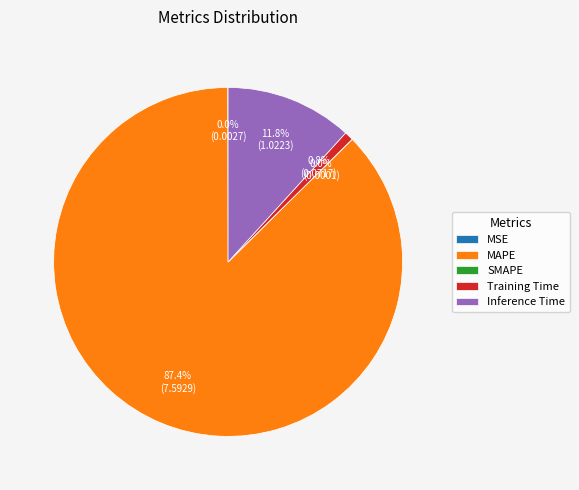

Is the sum of MAPE and Training Time greater than half?

Yes